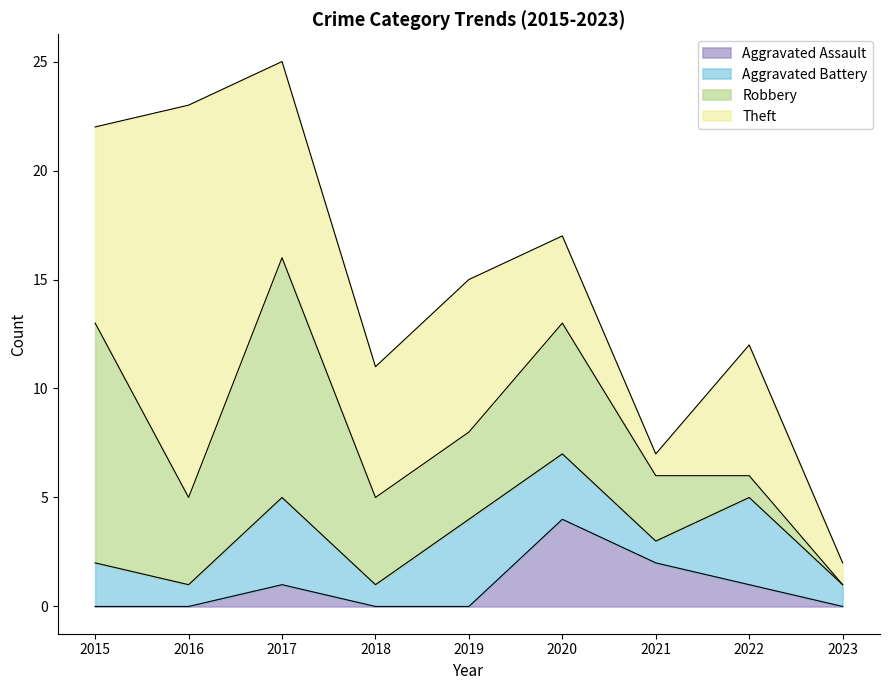

True or false: Robbery has a value of 11 at 2015.

True